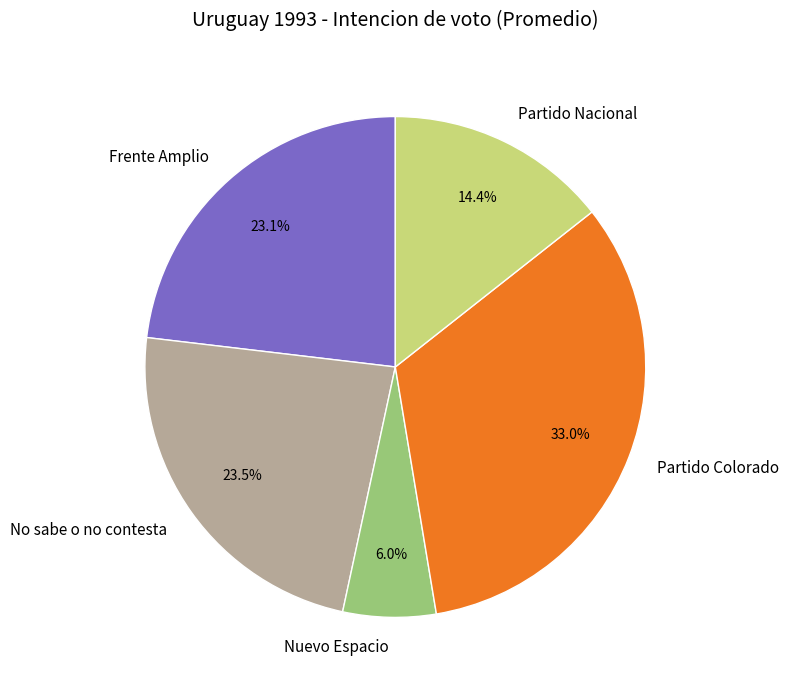

Which slice is the largest?

Partido Colorado